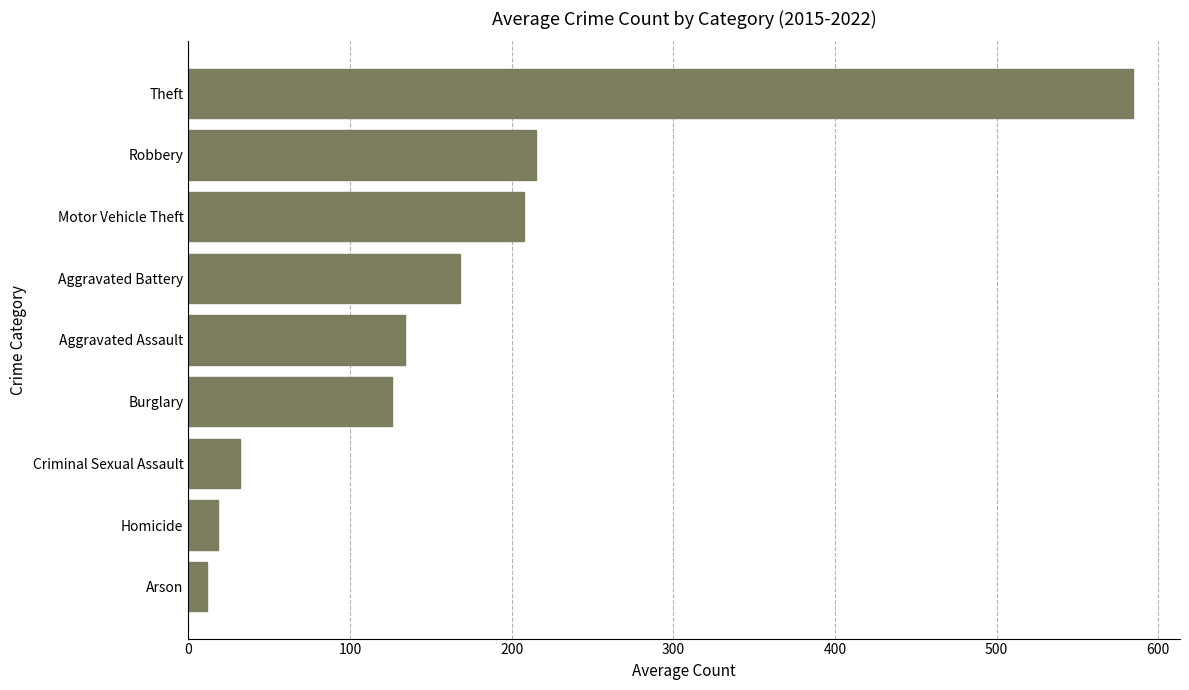

True or false: the data shows 203.7 at Aggravated Assault.

False